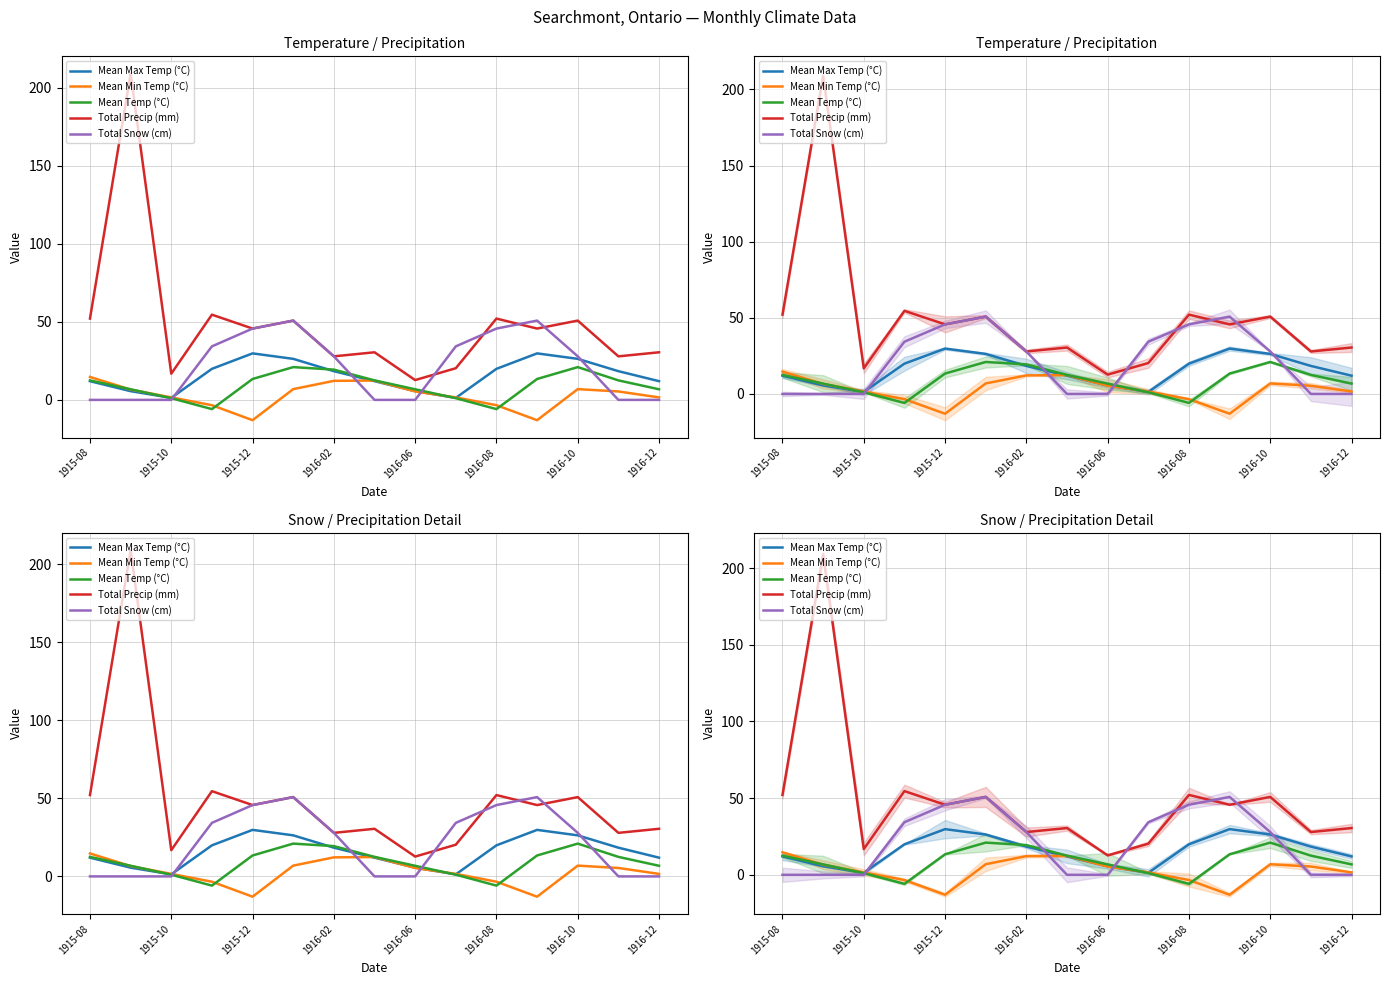

What position from the left is 1916-10?

13